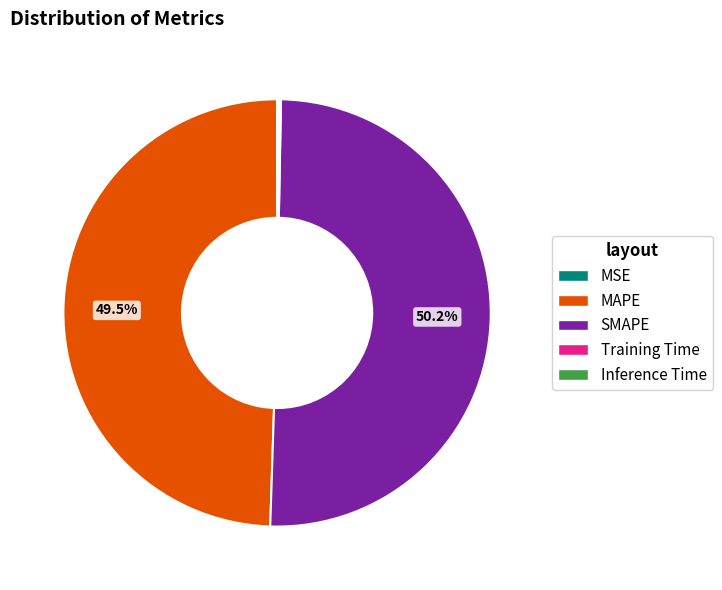

Which slice represents more than half of the pie?

SMAPE